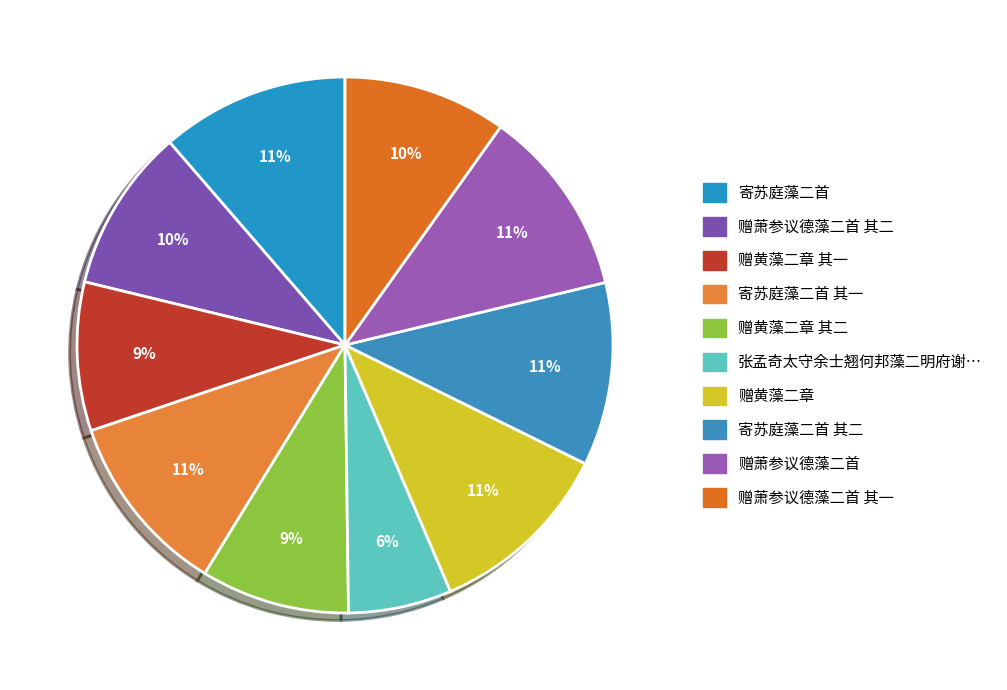

Count the number of slices in the pie.

10